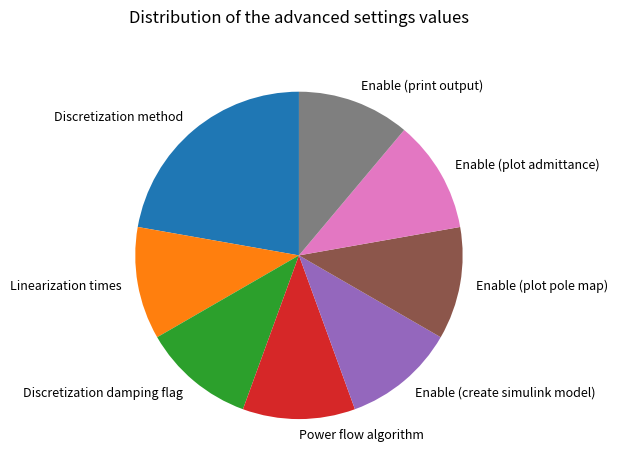

Do Enable (plot pole map) and Discretization damping flag together represent more than half of the pie?

No